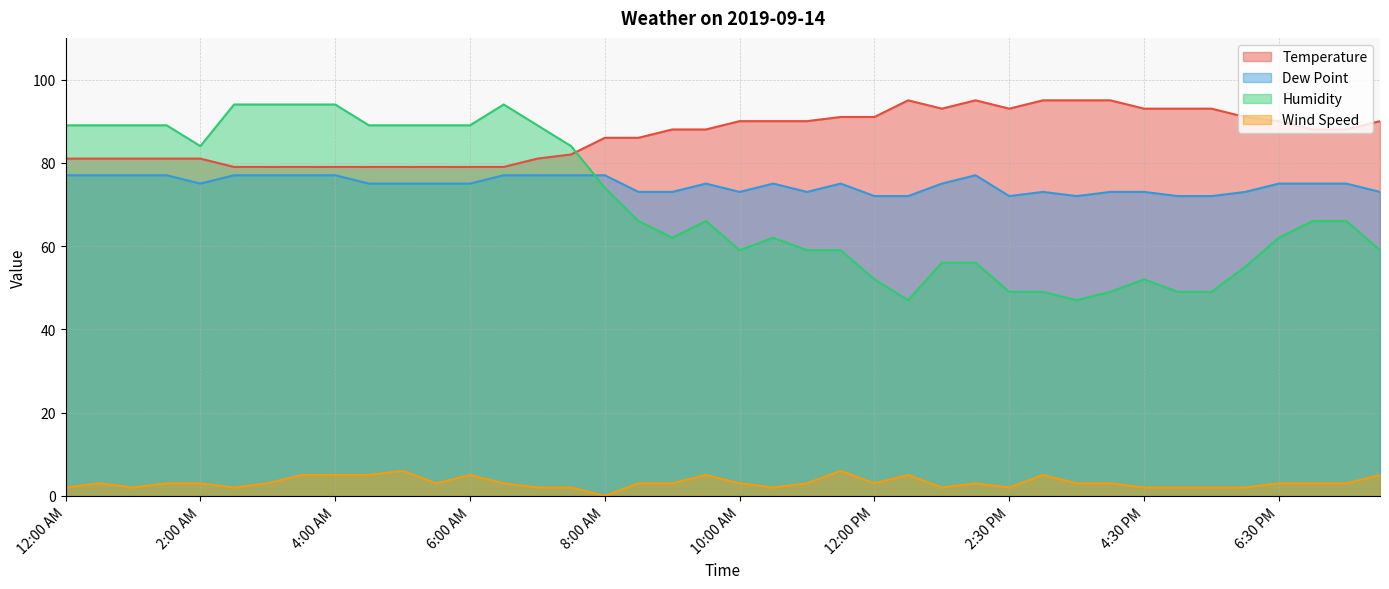

Reading right to left, what are all the values shown in this chart?

Temperature: 90	88	88	90	91	93	93	93	95	95	95	93	95	93	95	91	91	90	90	90	88	88	86	86	82	81	79	79	79	79	79	79	79	79	79	81	81	81	81	81
Dew Point: 73	75	75	75	73	72	72	73	73	72	73	72	77	75	72	72	75	73	75	73	75	73	73	77	77	77	77	75	75	75	75	77	77	77	77	75	77	77	77	77
Humidity: 59	66	66	62	55	49	49	52	49	47	49	49	56	56	47	52	59	59	62	59	66	62	66	74	84	89	94	89	89	89	89	94	94	94	94	84	89	89	89	89
Wind Speed: 5	3	3	3	2	2	2	2	3	3	5	2	3	2	5	3	6	3	2	3	5	3	3	0	2	2	3	5	3	6	5	5	5	3	2	3	3	2	3	2